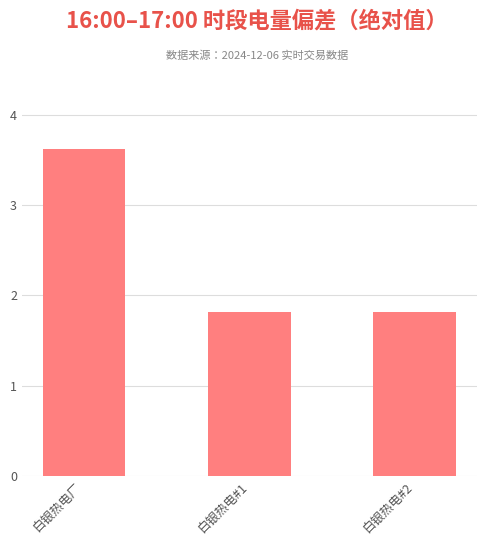

What is the value of the 1st bar from the left?

3.6